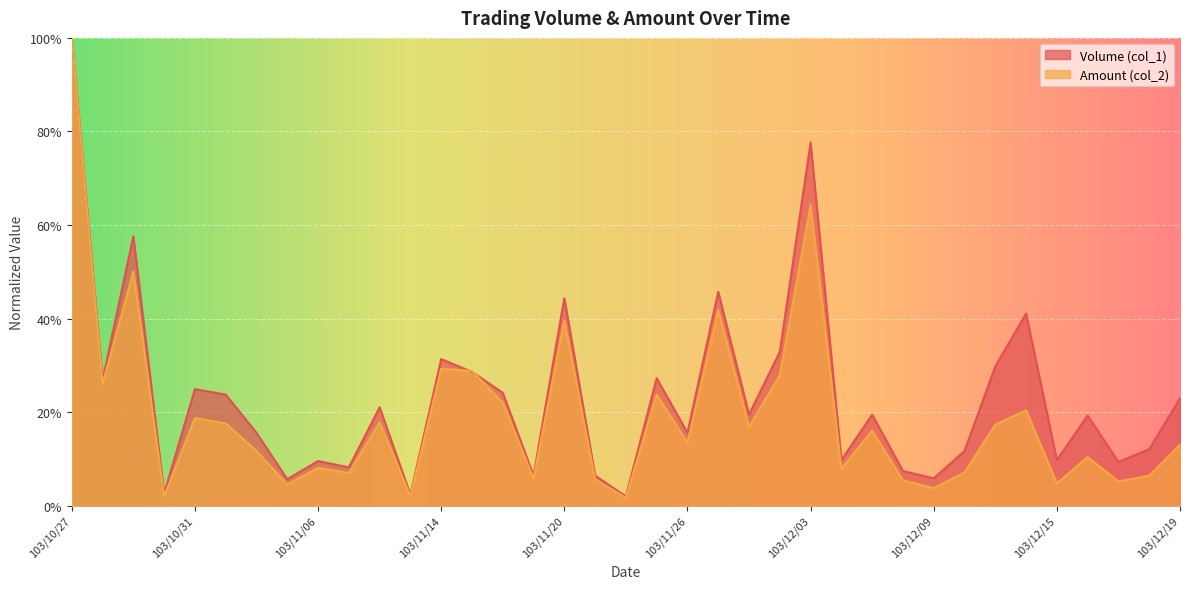

How many lines are shown in the chart?

2